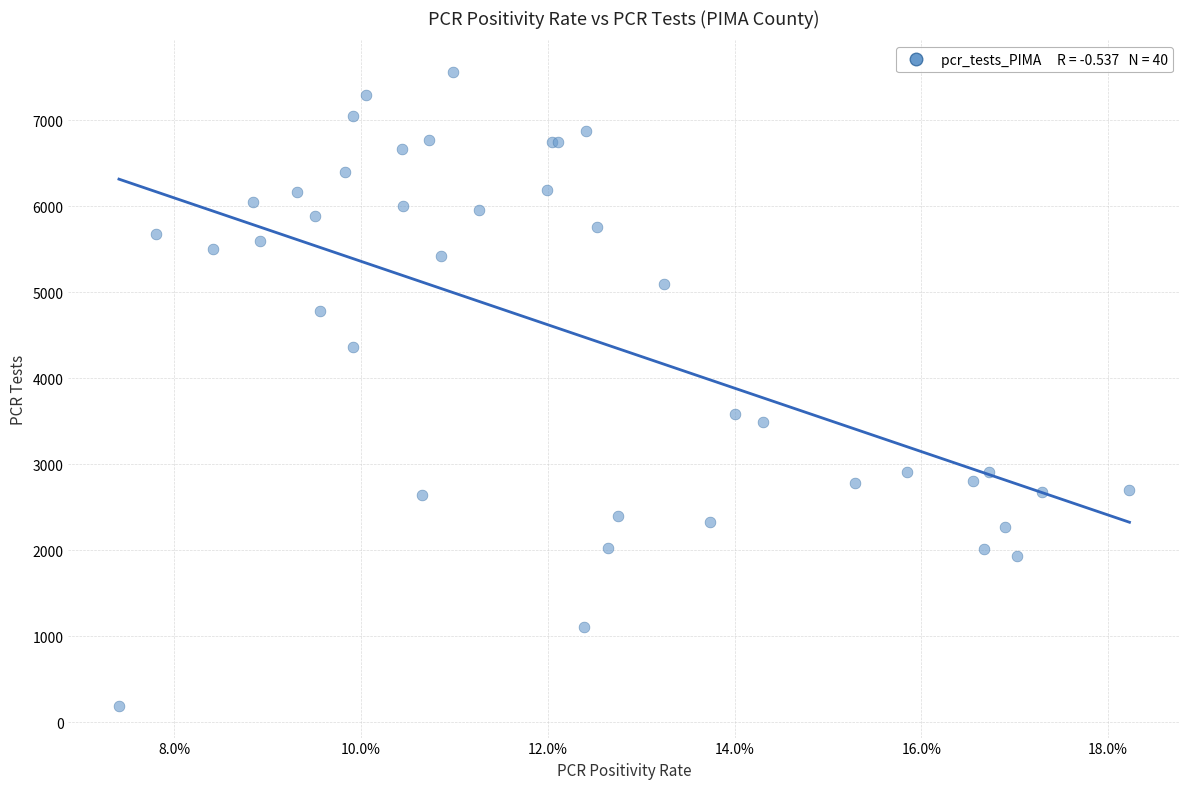

What Y value in the scatter plot is closest to 3875?

3585